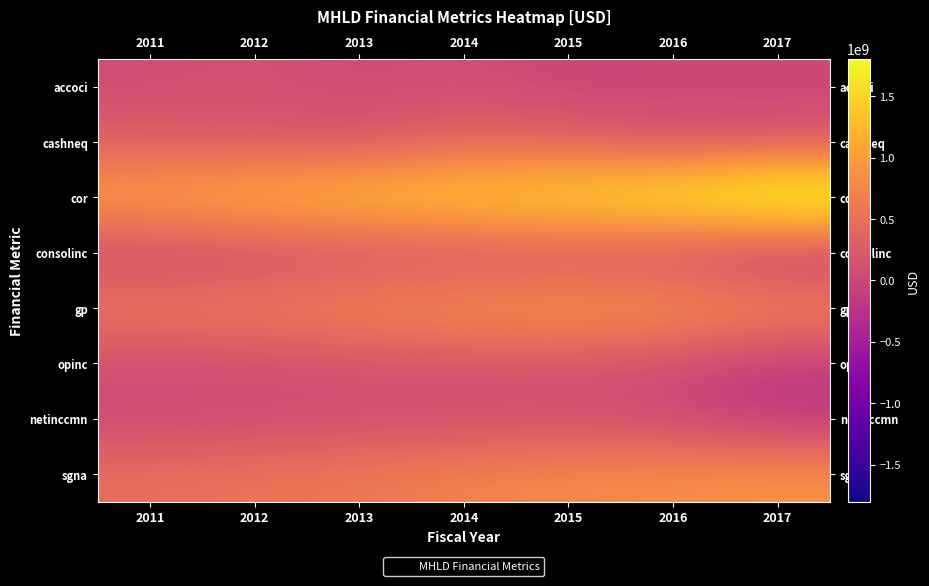

Rank the series at 2016 from highest to lowest value.

cor, gp, sgna, cashneq, opinc, consolinc, netinccmn, accoci